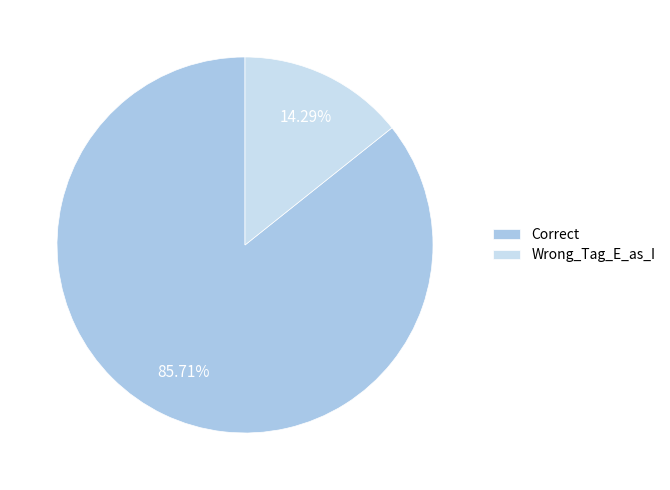

Which category accounts for the majority?

Correct